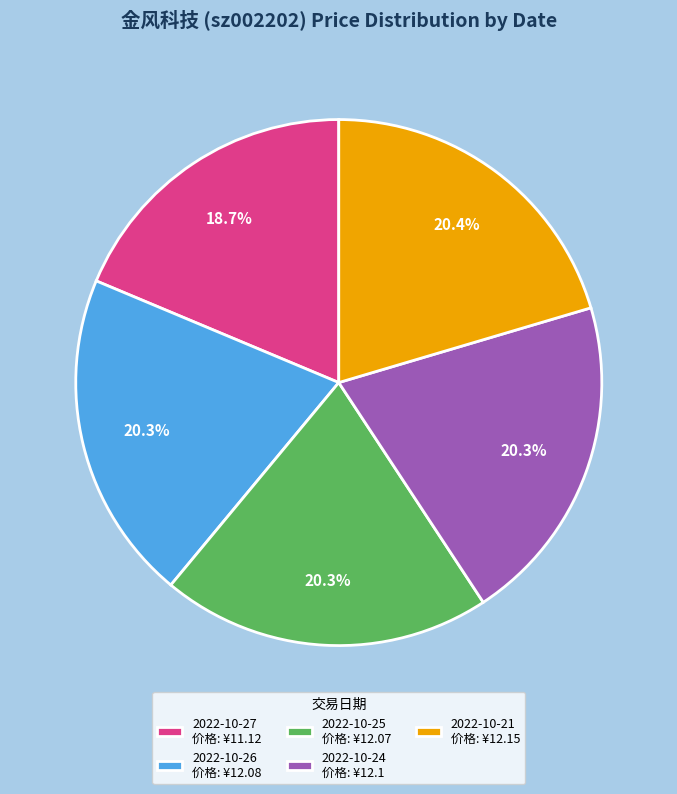

Count the number of slices in the pie.

5